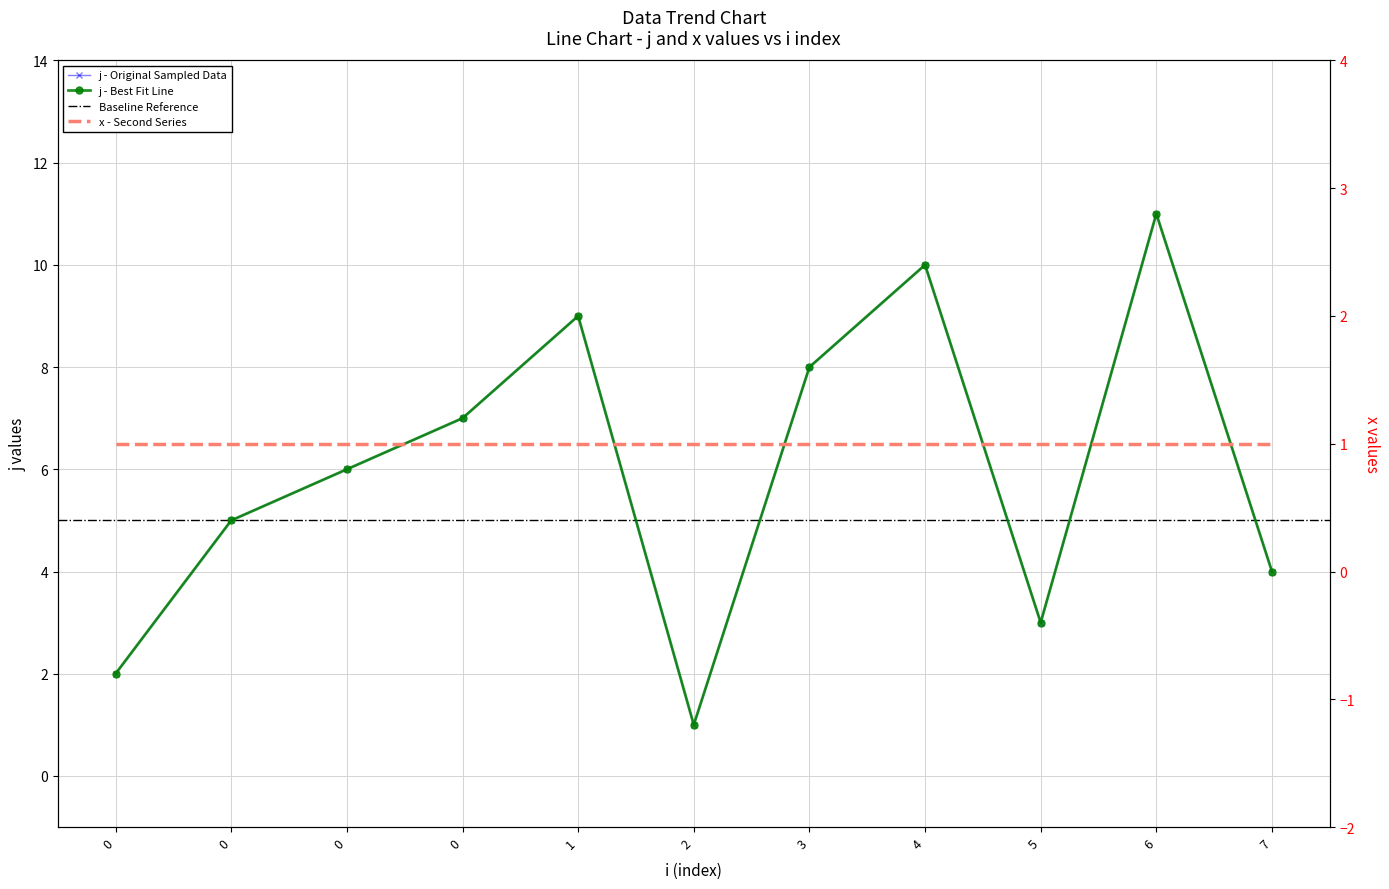

Is it true that the value at 0 is 7?

True